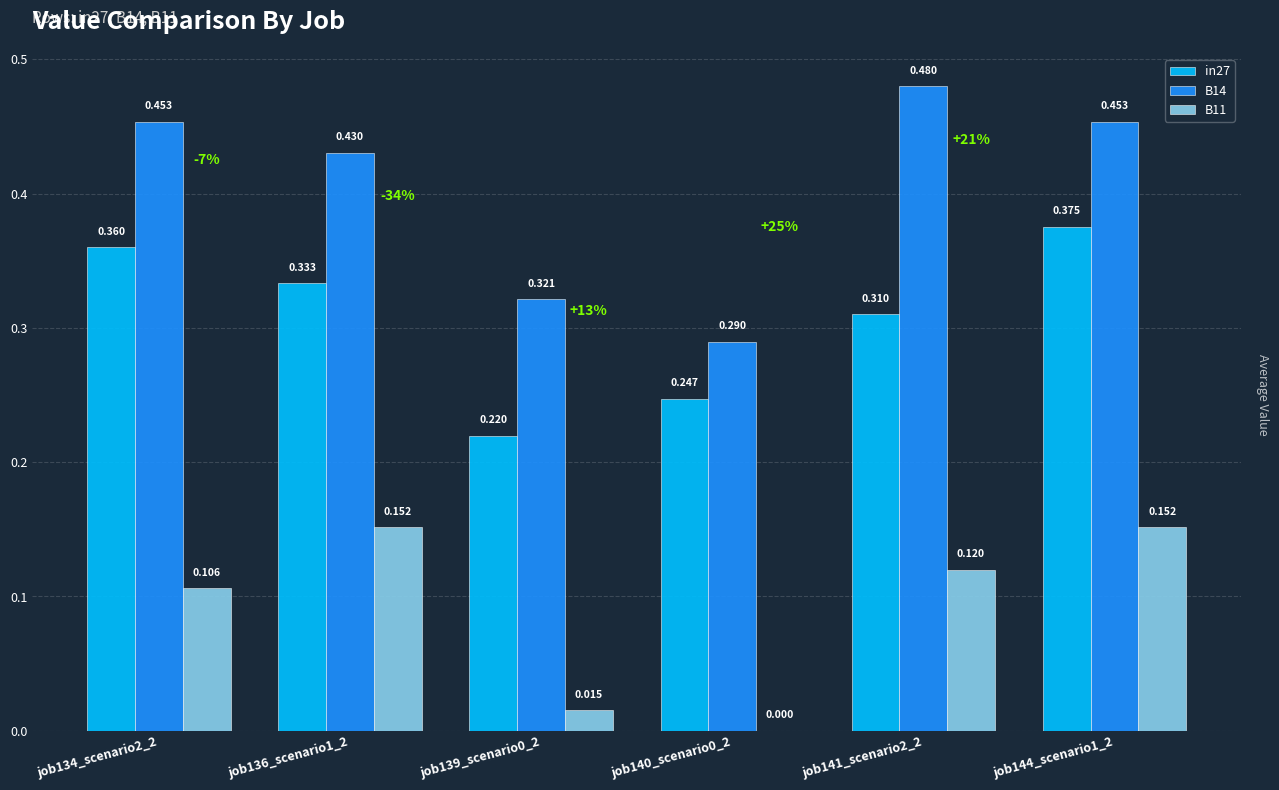

How many B14 values are between 0 and 1?

6